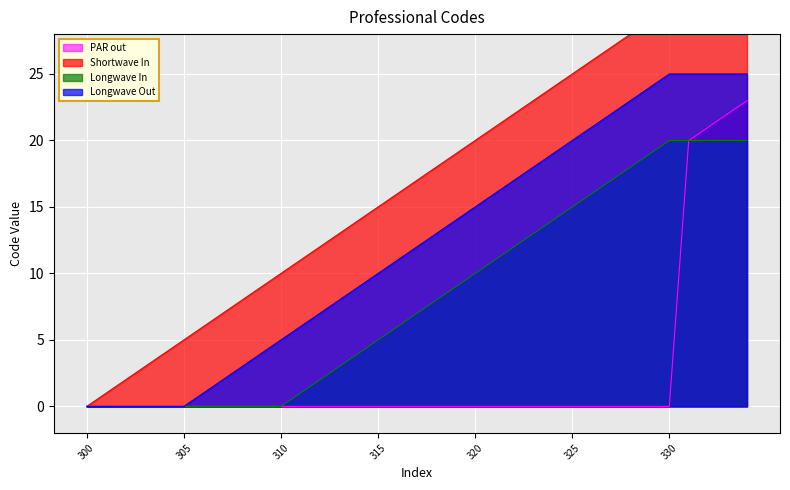

Where does the data first go above 317?

318